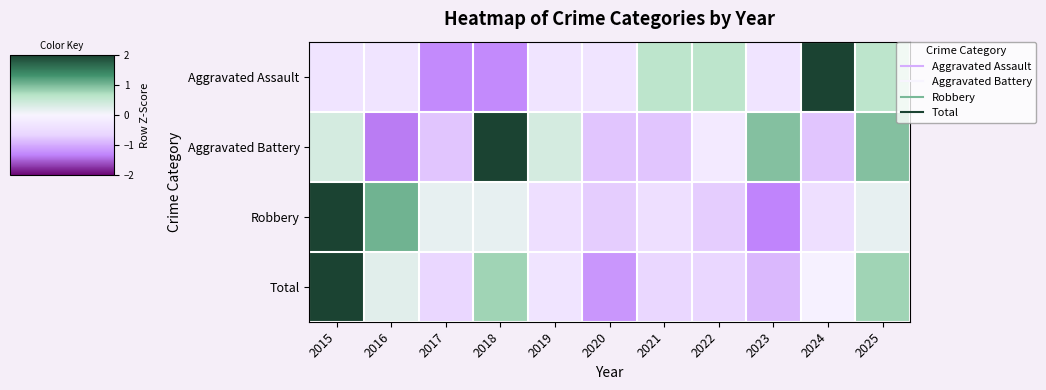

What is the maximum value shown in the chart?

2.5